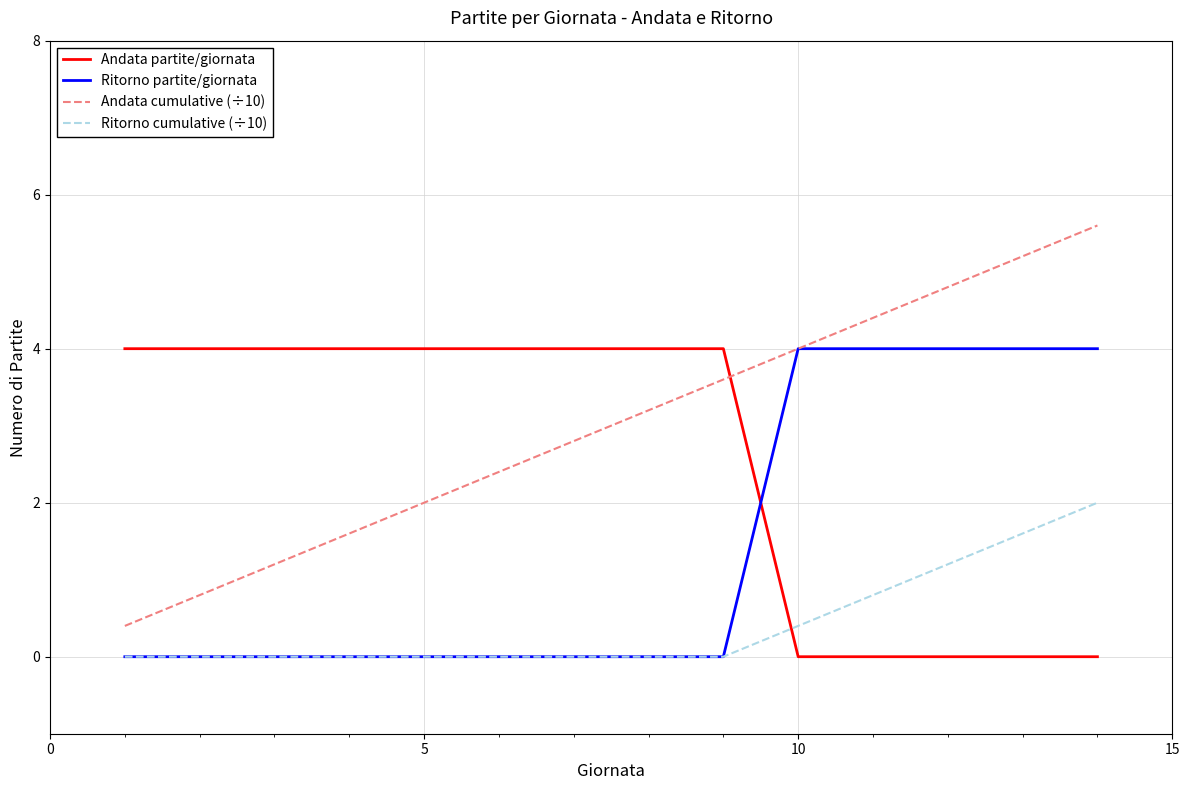

Is this an area chart (filled region under the line)?

No